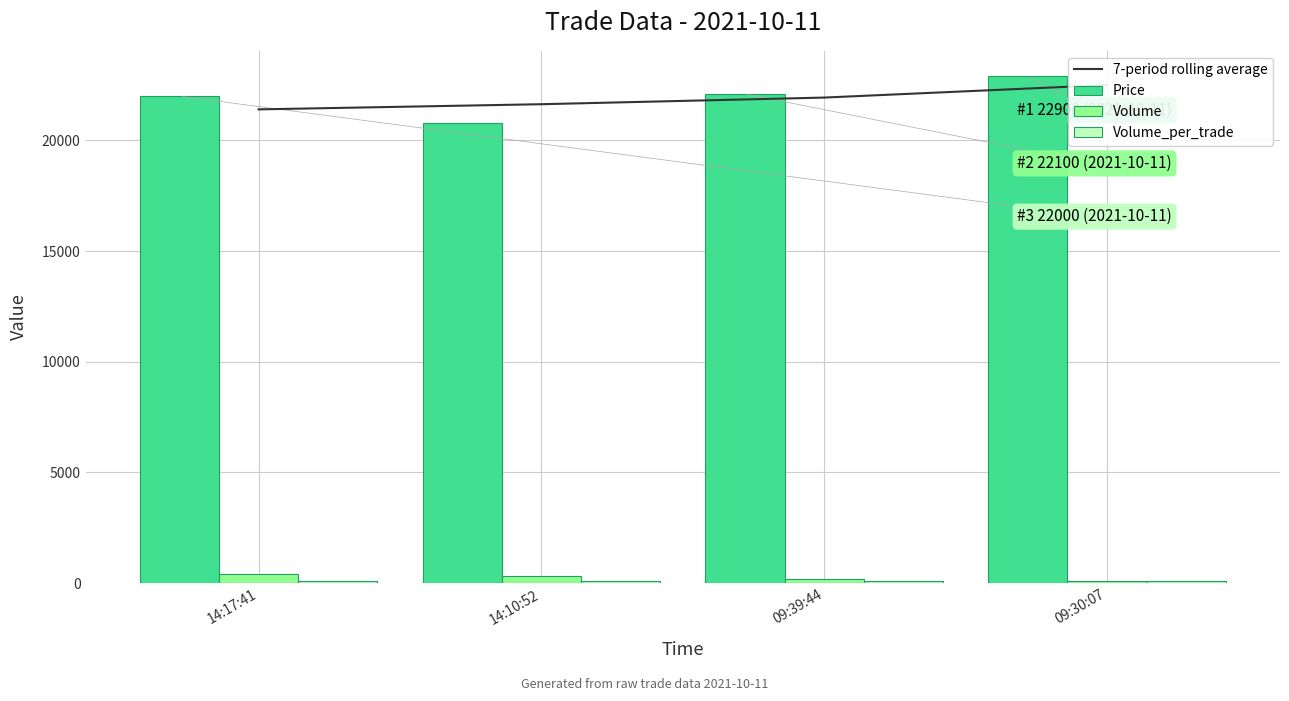

The 7-period rolling average series shows 21400.0 at 14:17:41. True or false?

True